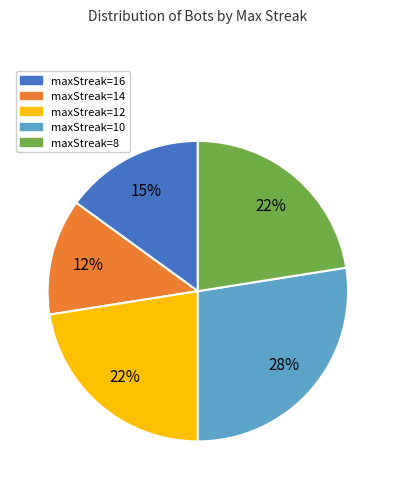

Which category has the smallest portion of the pie?

maxStreak=14